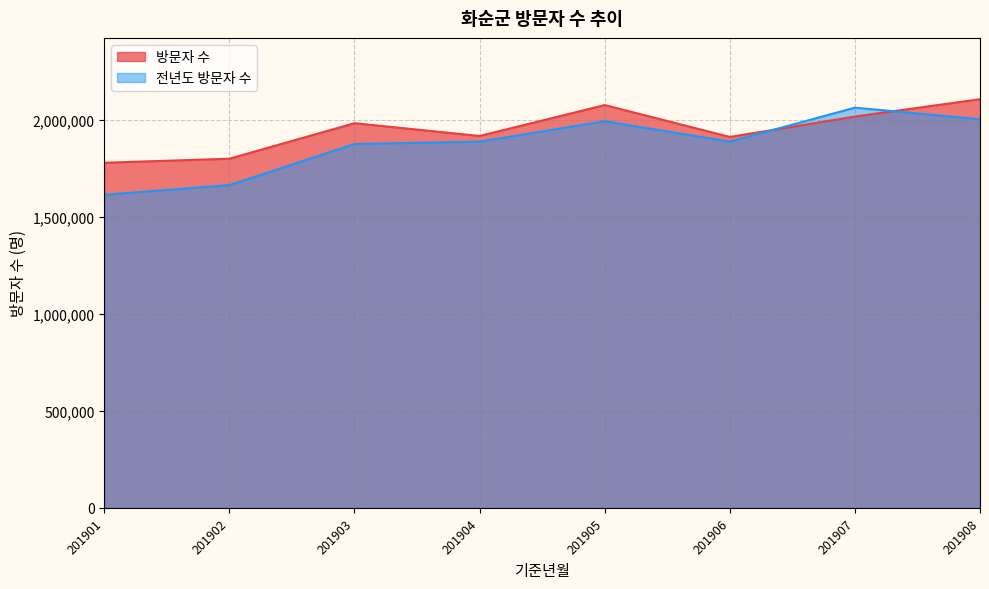

Rank the series at 201903 from highest to lowest value.

방문자 수, 전년도 방문자 수